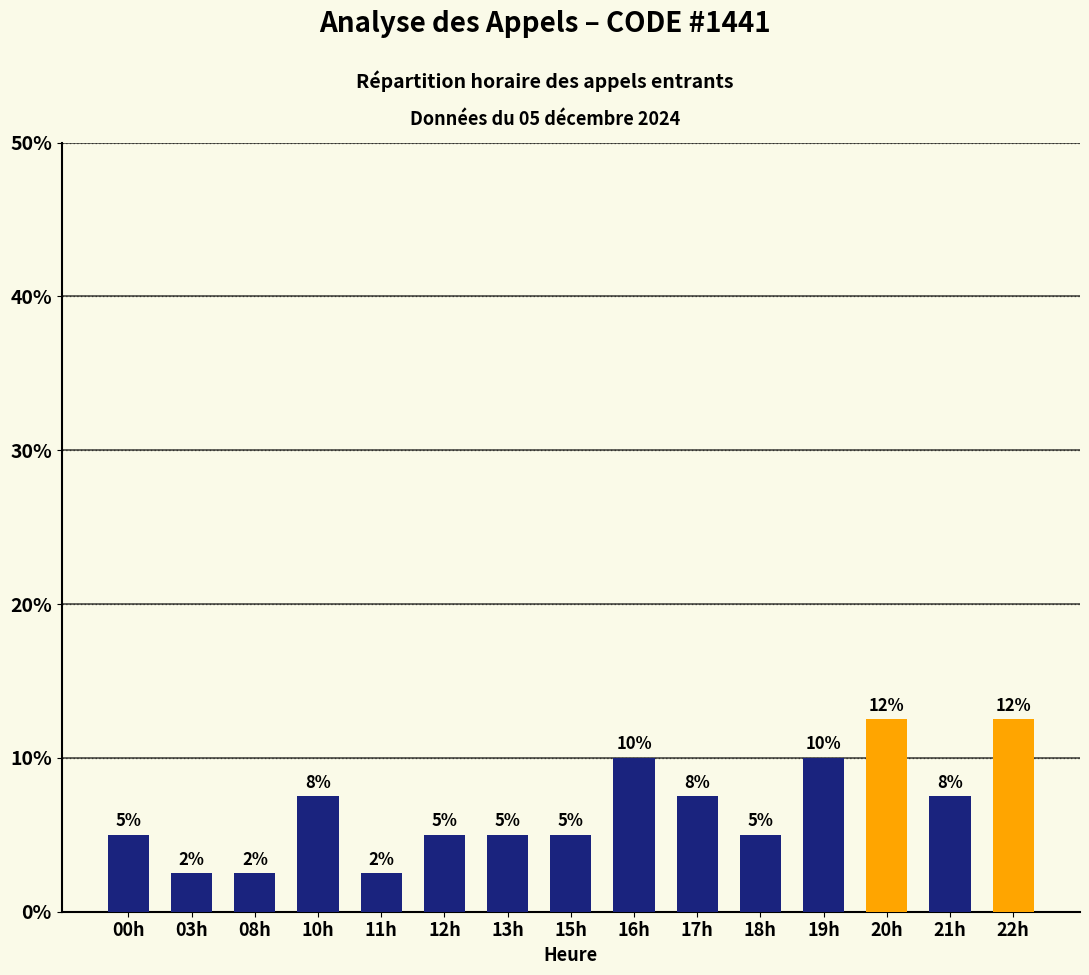

What is the difference between the maximum and minimum values?

10.0